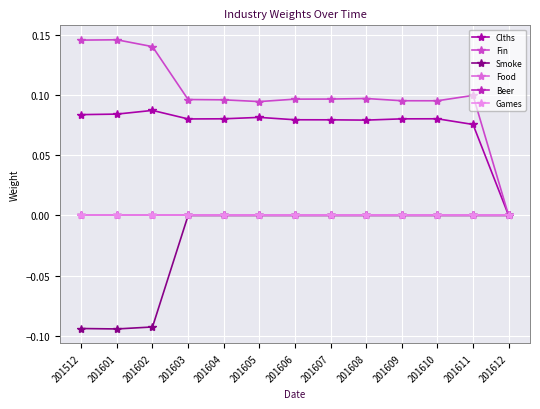

At which label does Smoke reach its minimum?

201601